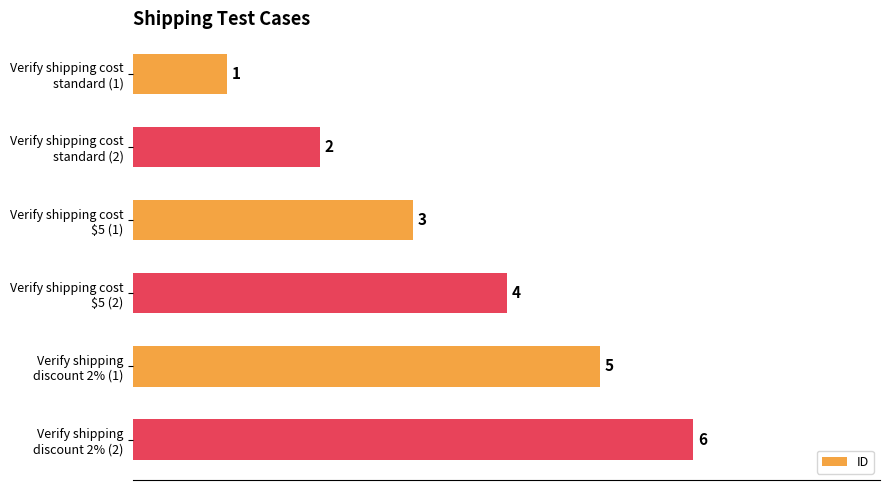

How many values are below 4?

3